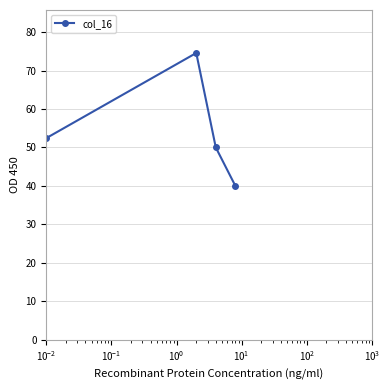

Reading left to right, extract all data points from this chart.

52.4	74.6	50.0	40.0